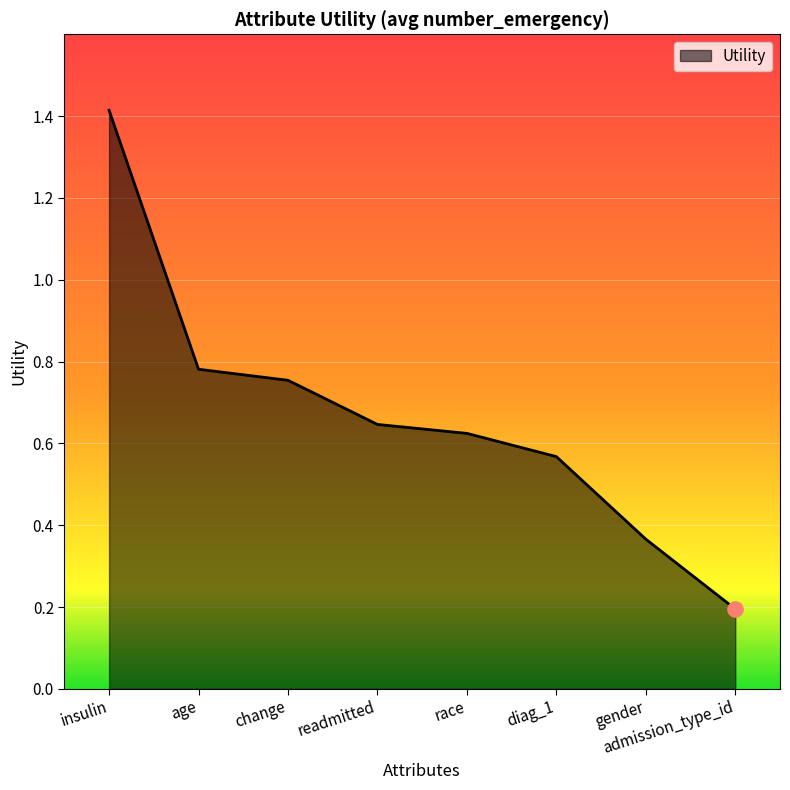

Between age and diag_1, which is larger?

age